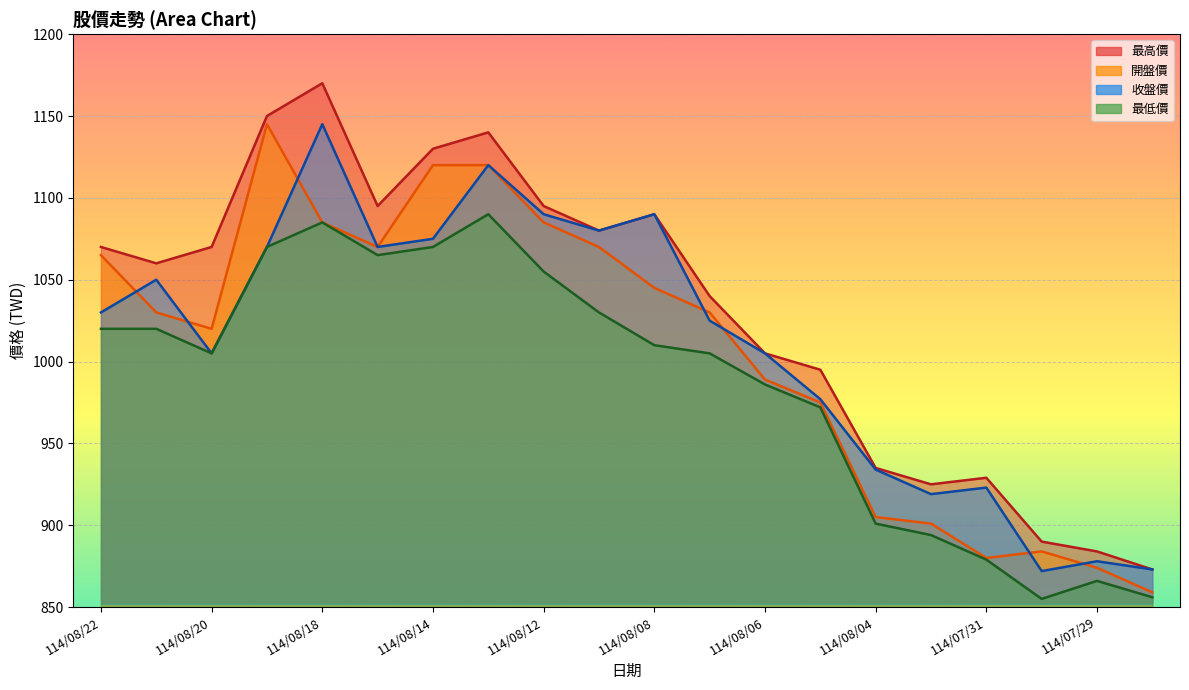

Where is the first local maximum for 最高價?

114/08/18